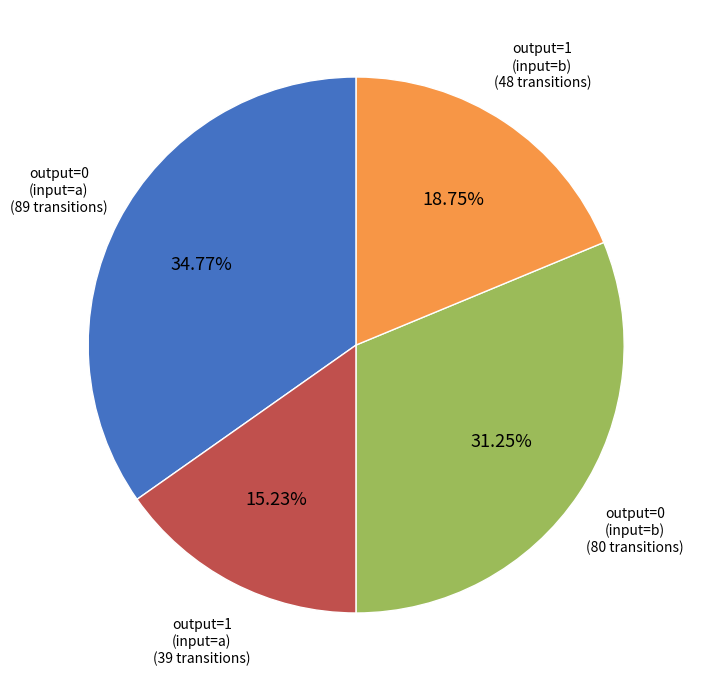

Is there a majority slice in this chart?

No